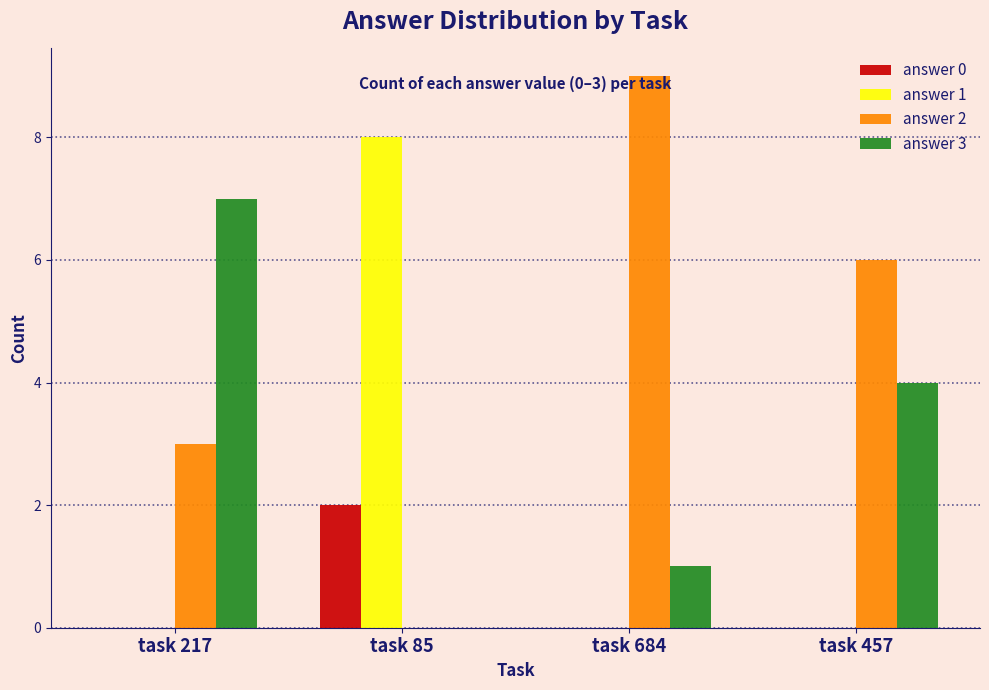

Reading left to right, list all the values displayed in this chart.

answer 0: 0	2	0	0
answer 1: 0	8	0	0
answer 2: 3	0	9	6
answer 3: 7	0	1	4